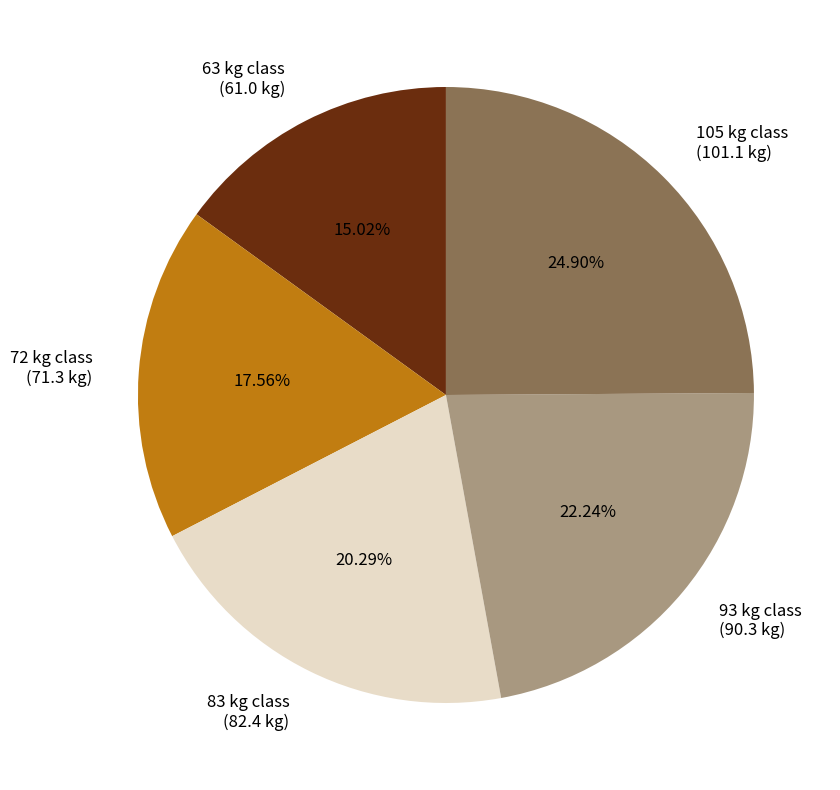

Is the sum of 93 kg class (90.3 kg) and 105 kg class (101.1 kg) greater than half?

No